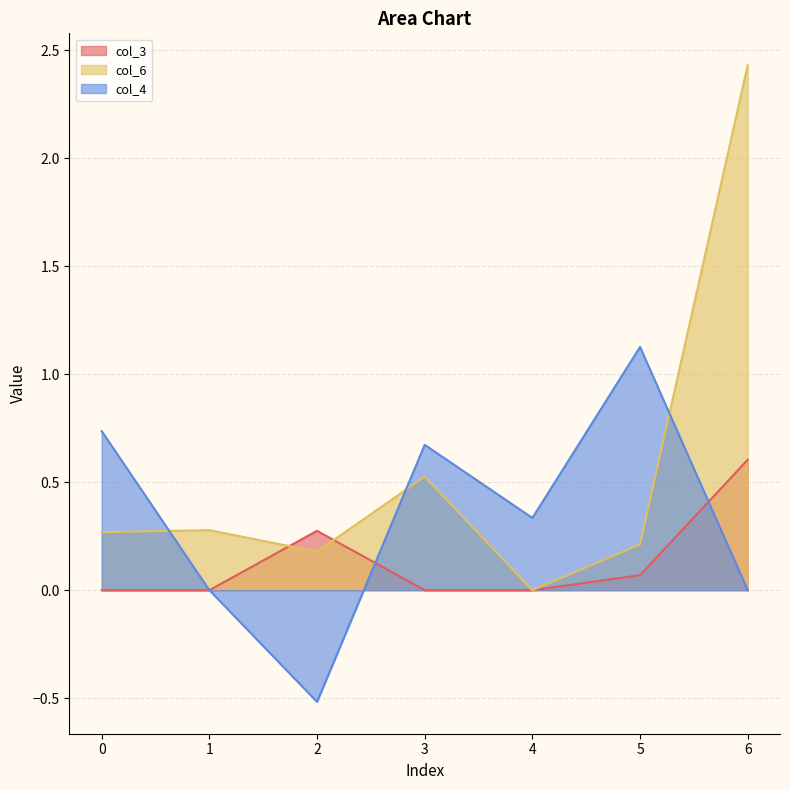

Is it true that col_6 equals 0.5 at 3?

True